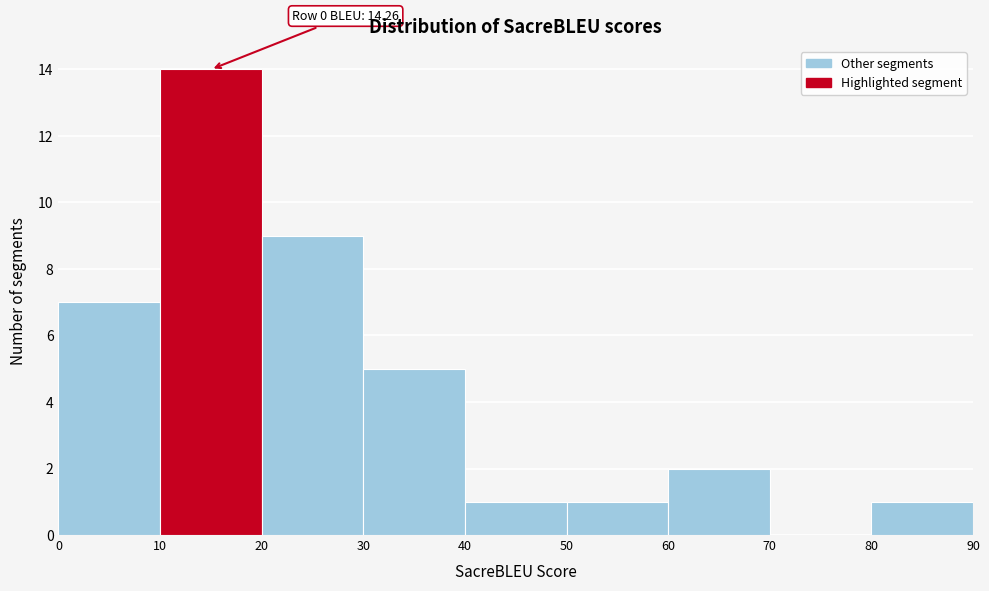

Which range on the x-axis has the tallest bar?

10 to 20